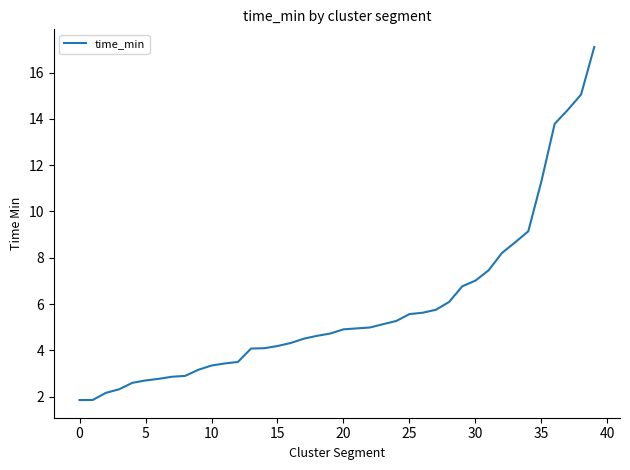

What is the minimum value shown in the chart?

1.9